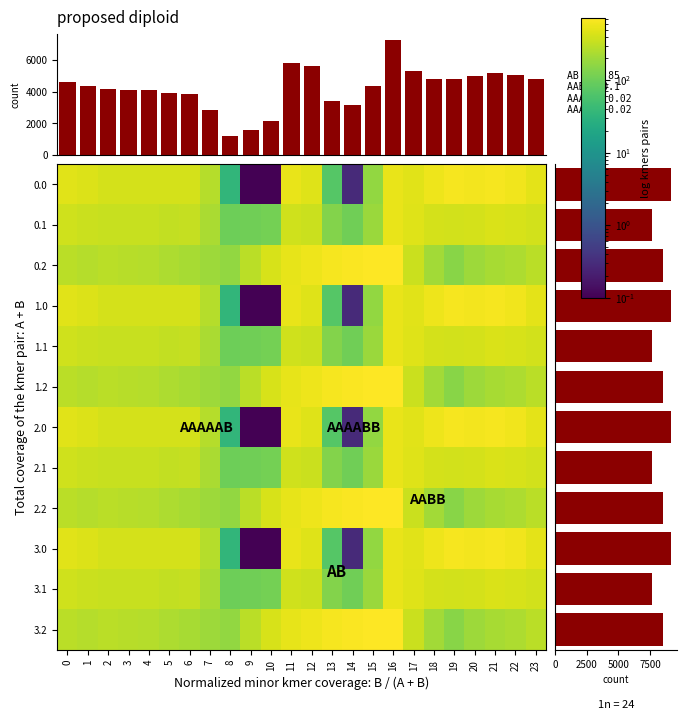

Is the value of 1.0 at 4 greater than the value of 0.0 at 8?

Yes